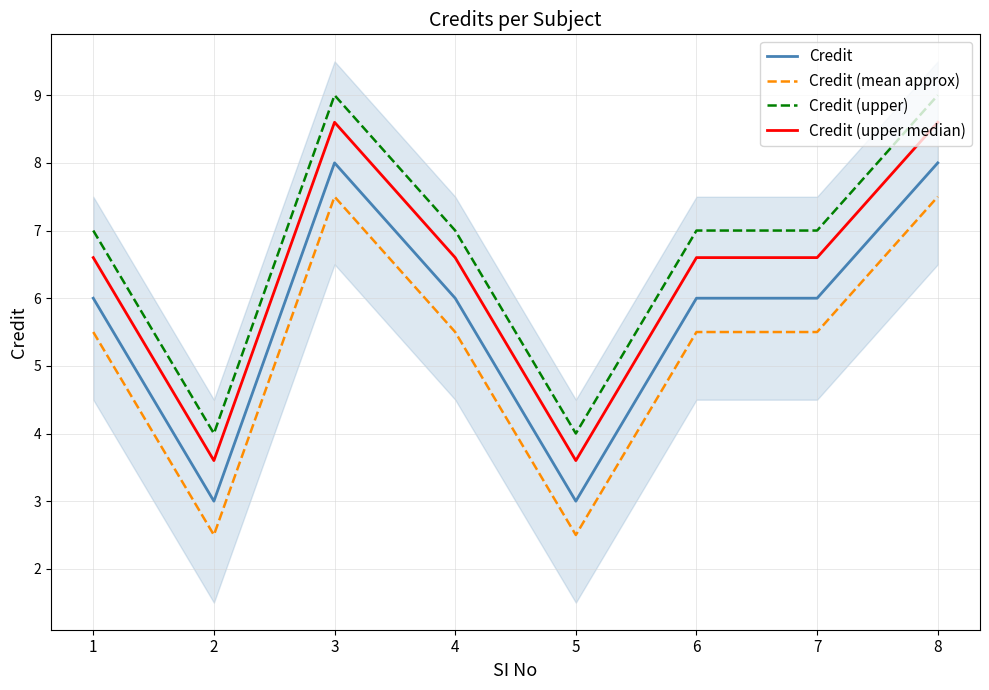

Reading left to right, what are all the values shown in this chart?

Credit: 6.0	3.0	8.0	6.0	3.0	6.0	6.0	8.0
Credit (mean approx): 5.5	2.5	7.5	5.5	2.5	5.5	5.5	7.5
Credit (upper): 7.0	4.0	9.0	7.0	4.0	7.0	7.0	9.0
Credit (upper median): 6.6	3.6	8.6	6.6	3.6	6.6	6.6	8.6